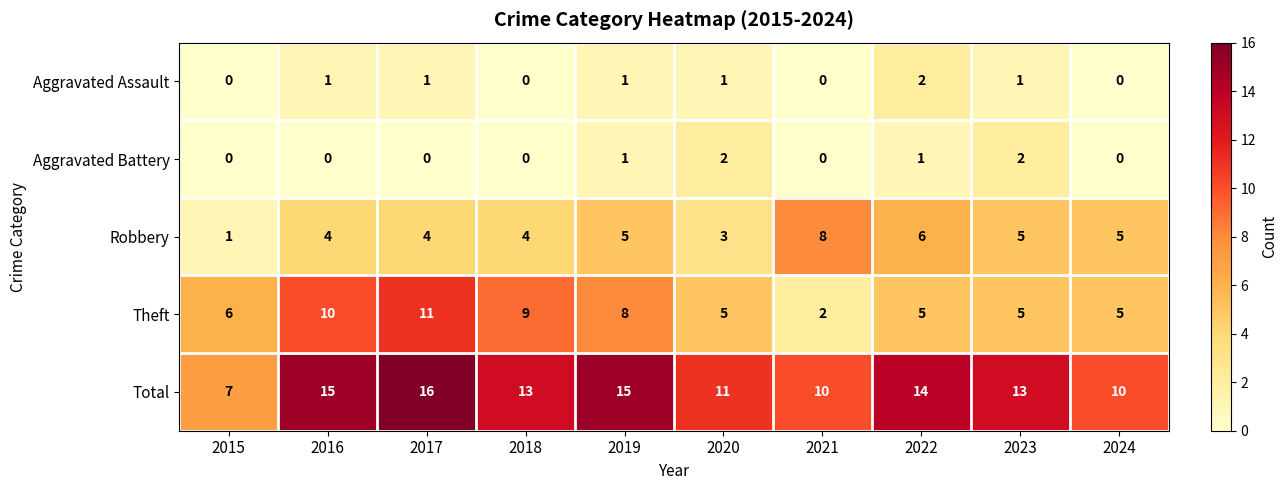

The value of Robbery at 2024 is 5. True or false?

True